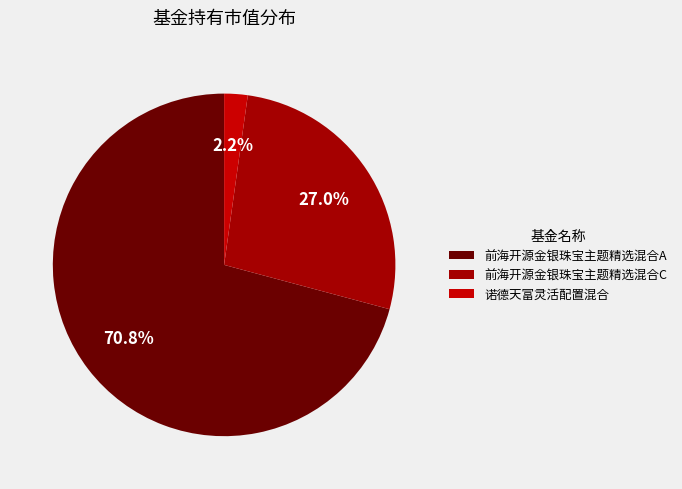

Which category has the biggest portion of the pie?

前海开源金银珠宝主题精选混合A